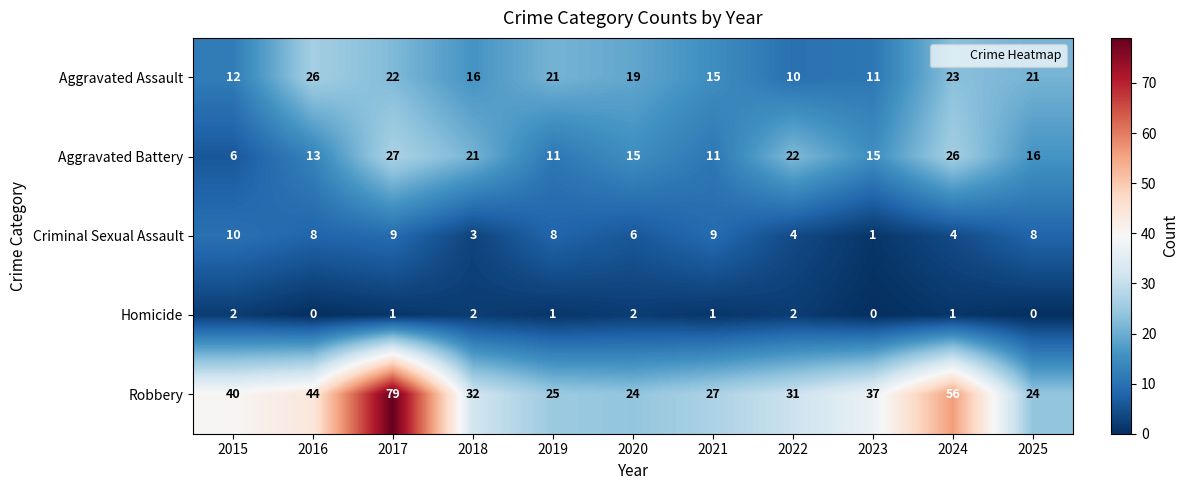

The Robbery series shows 32 at 2018. True or false?

True